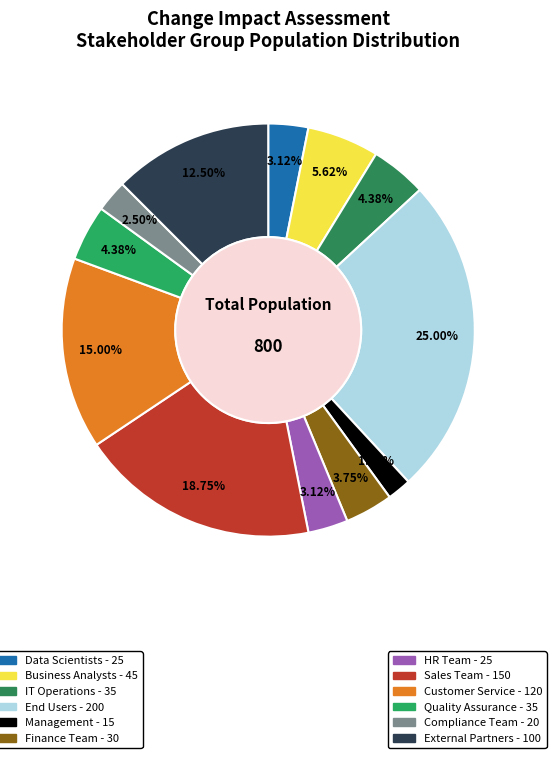

How many segments does this pie chart have?

12